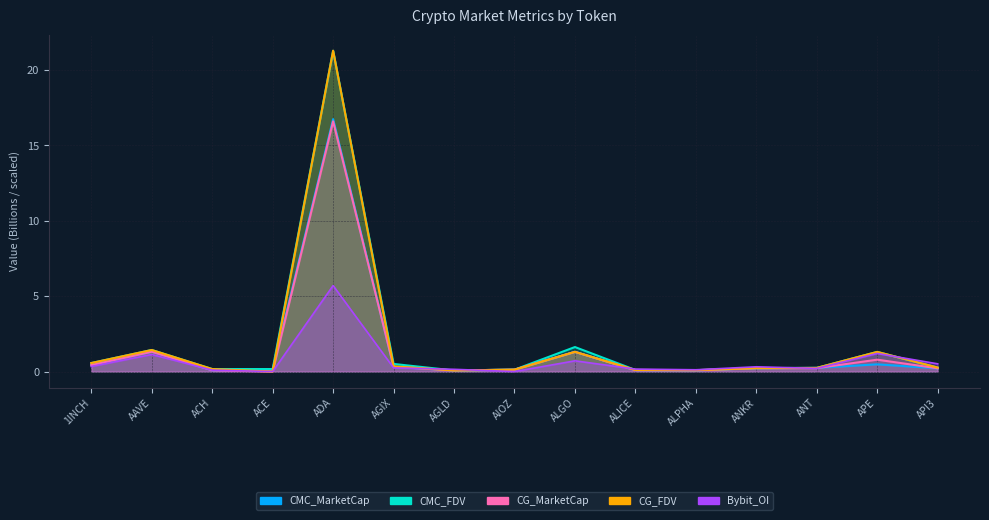

What is the average value of the CG_FDV series?

1.8